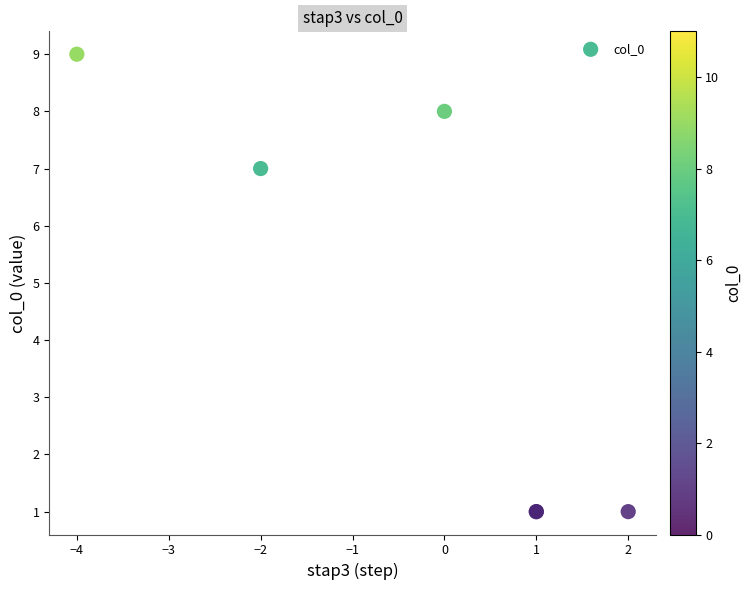

What Y value in the scatter plot is closest to 5?

7